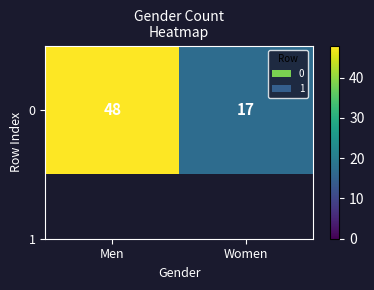

Reading left to right, list all the values displayed in this chart.

Men=48	Women=17